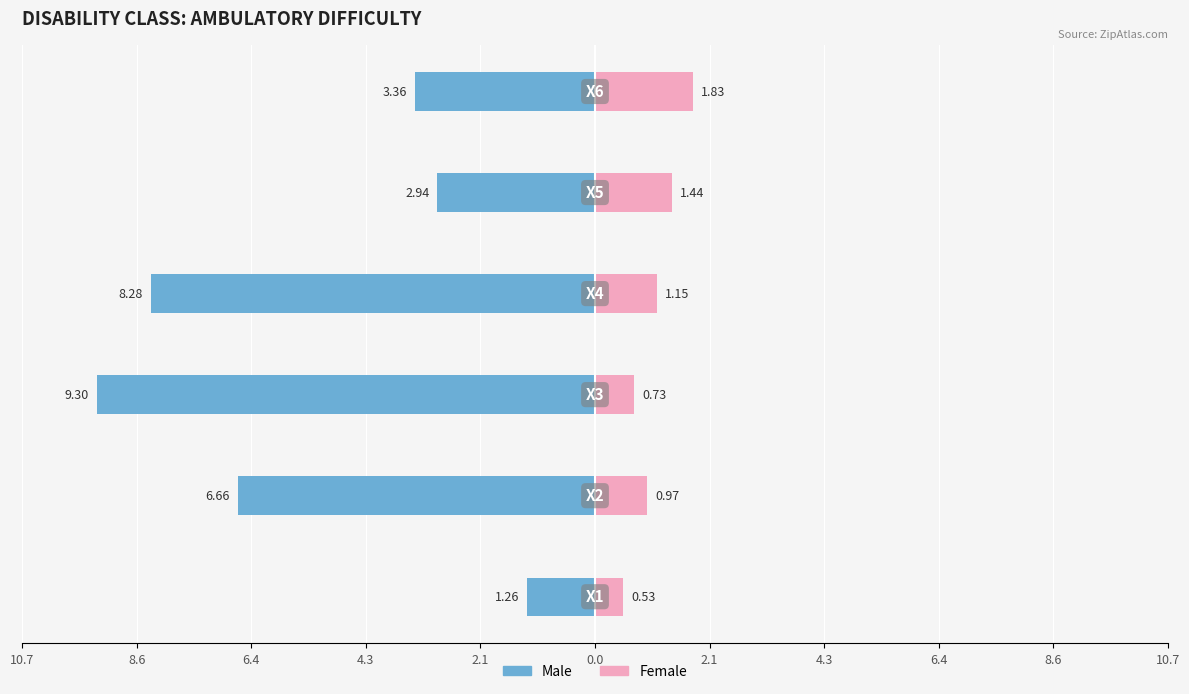

What is the highest value of the Female series?

1.8